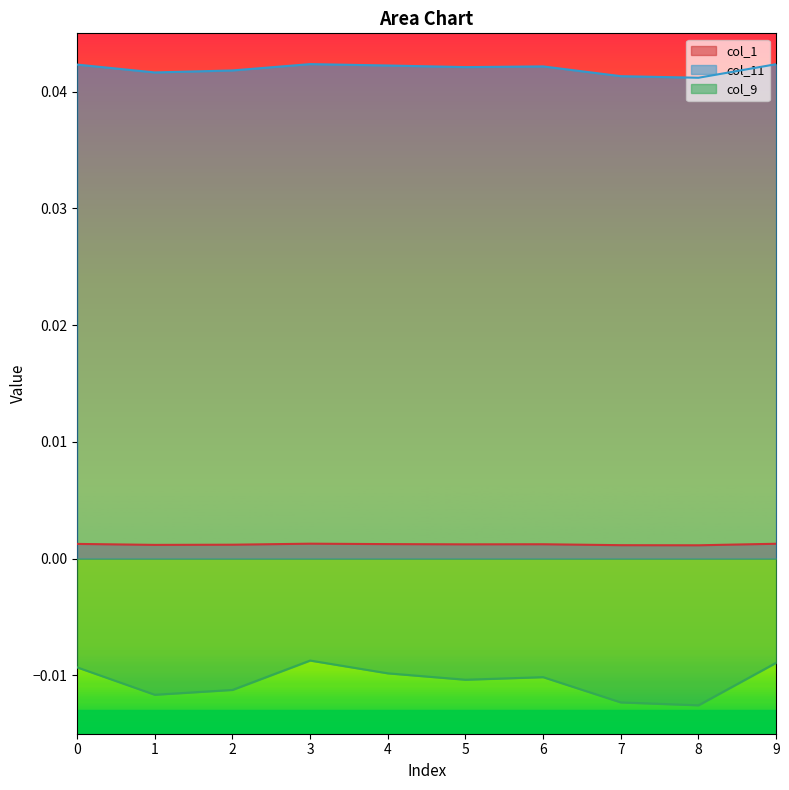

List the labels in order of col_9 value, largest first.

3, 9, 0, 4, 6, 5, 2, 1, 7, 8